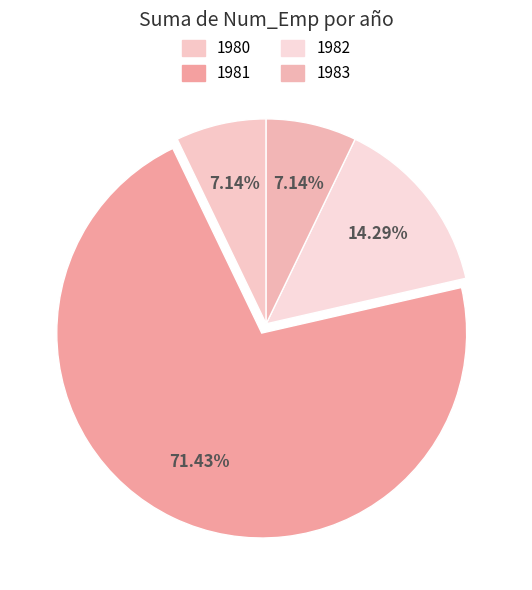

How many segments does this pie chart have?

4